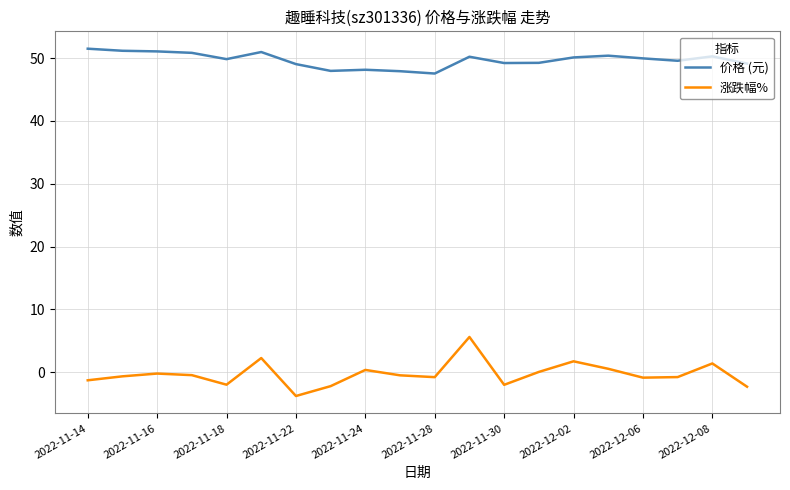

True or false: 涨跌幅% and 价格 (元) cross at least once.

False